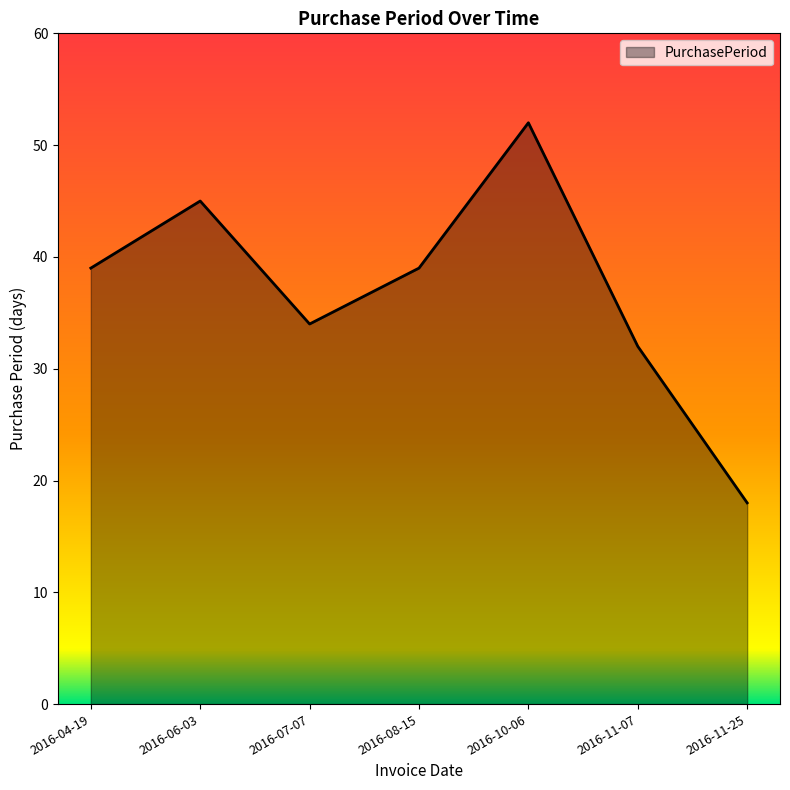

Which label corresponds to the smallest value in the chart?

2016-11-25